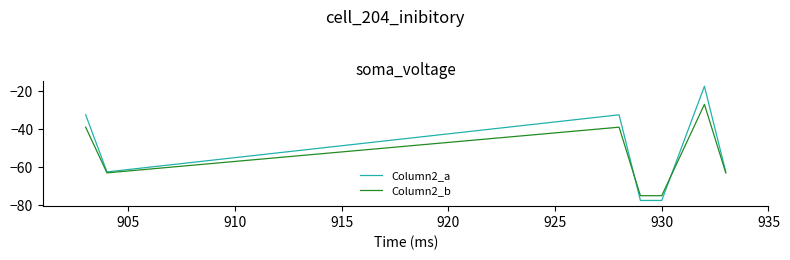

Which series has the largest range (max minus min)?

Column2_a